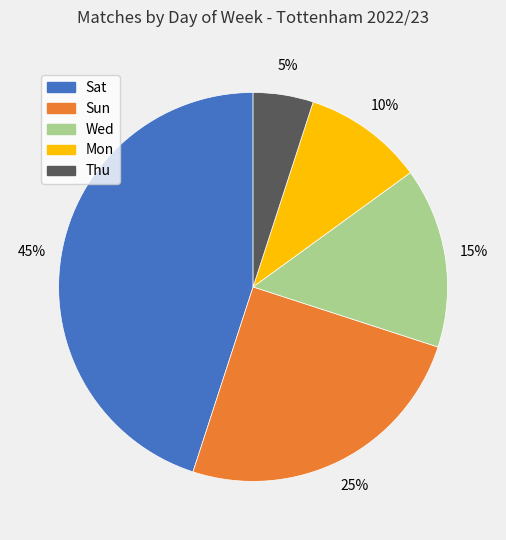

Does any single category account for the majority?

No